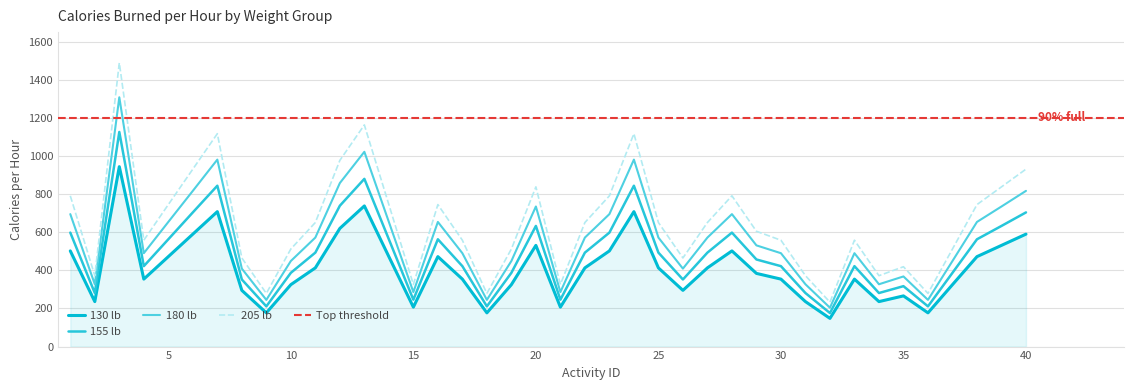

How many series are shown in this chart?

4